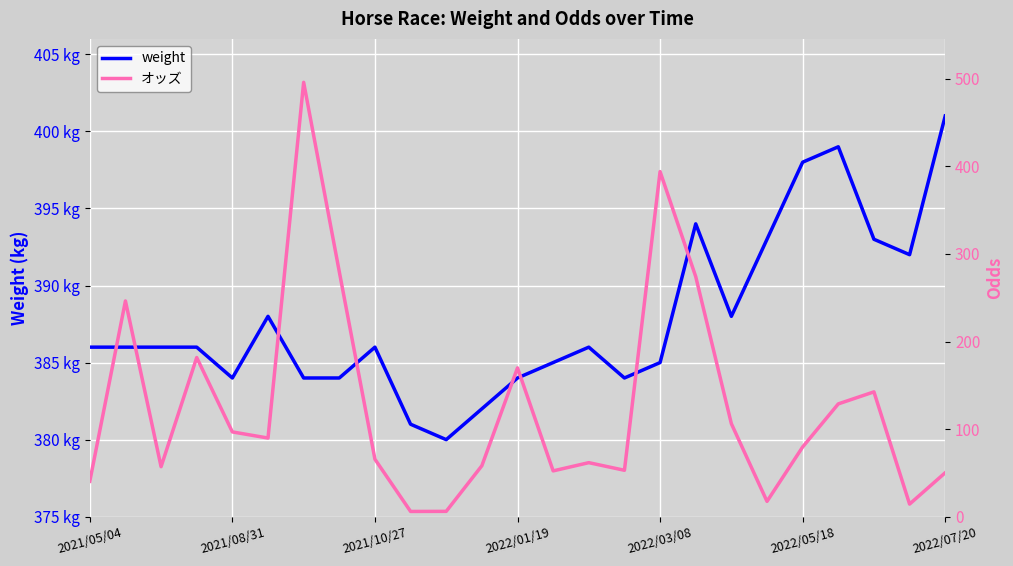

Rank the categories by weight value from highest to lowest.

24, 21, 20, 17, 19, 22, 23, 2022/05/18, 18, 2021/05/04, 2021/08/31, 2021/10/27, 2022/01/19, 8, 14, 13, 16, 2022/03/08, 2022/07/20, 7, 12, 15, 11, 9, 10